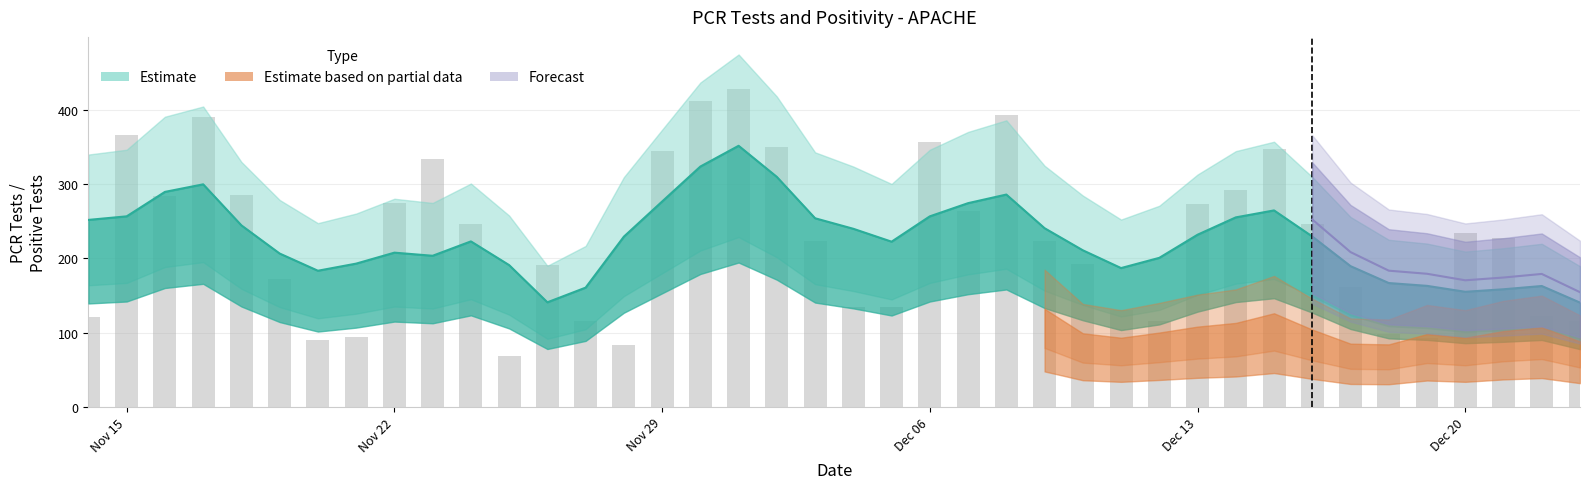

Read the value at Nov 29, to the nearest 5.

345